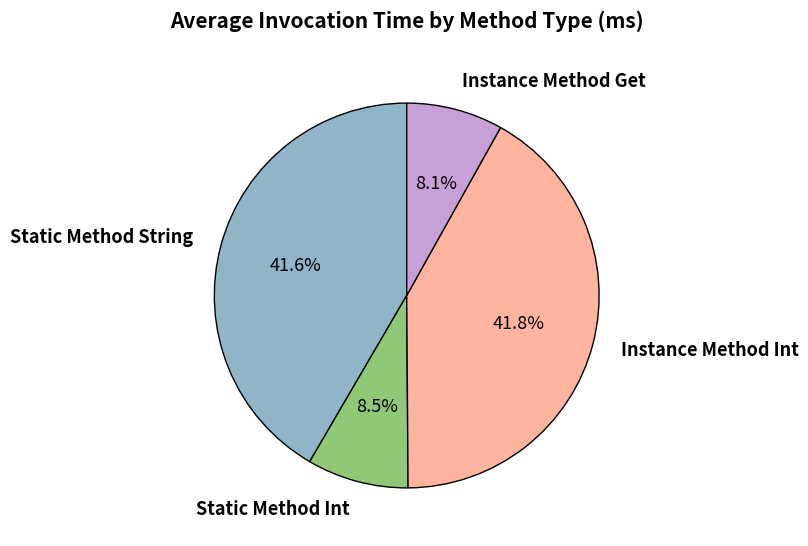

How many segments does this pie chart have?

4